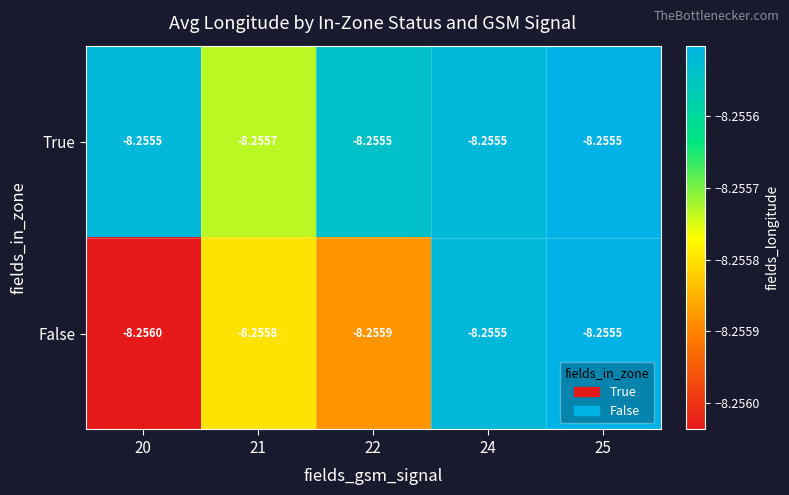

How many series are shown in this chart?

2